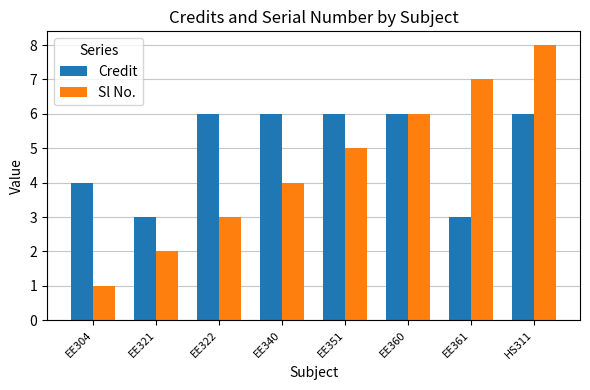

What is the difference between the second highest and second lowest values in the Sl No. series?

5